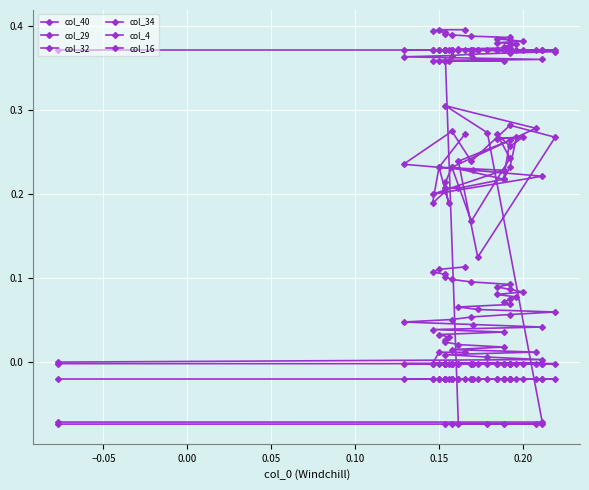

True or false: col_34 has more than 1 interior local peaks.

False